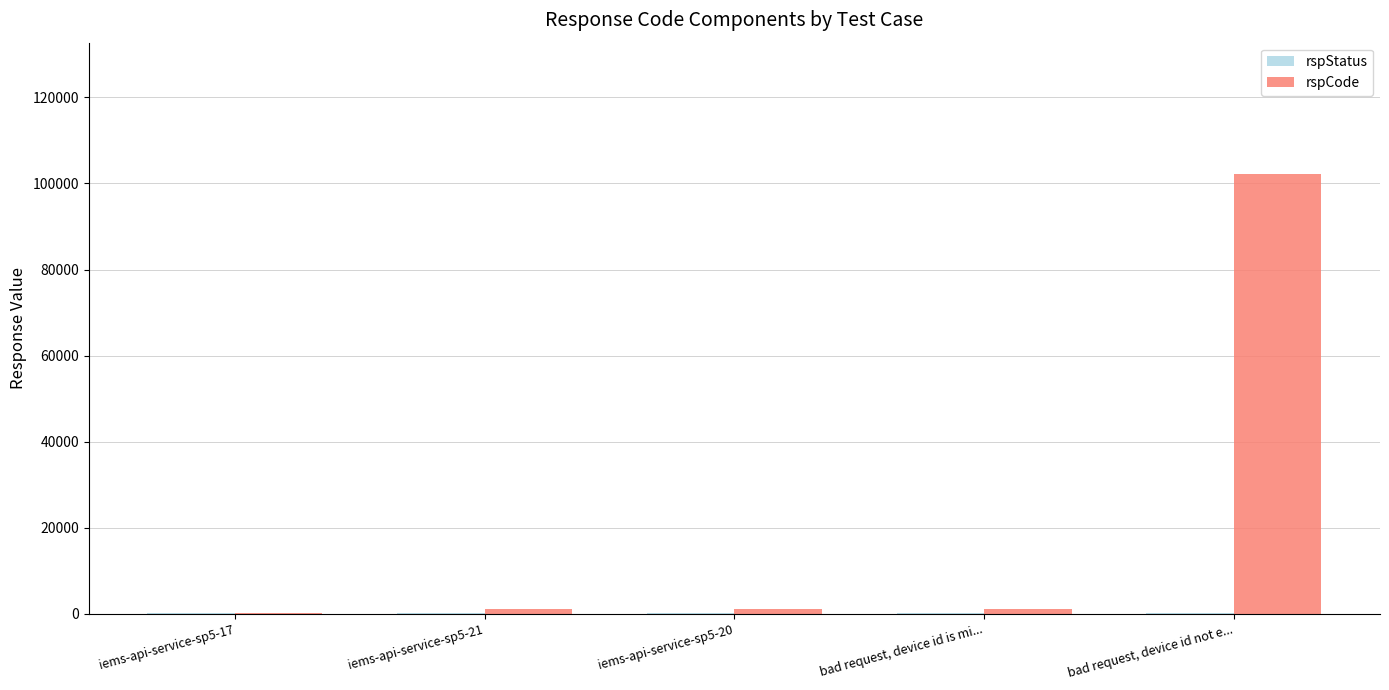

Is it true that rspCode equals 58193 at bad request, device id not e...?

False